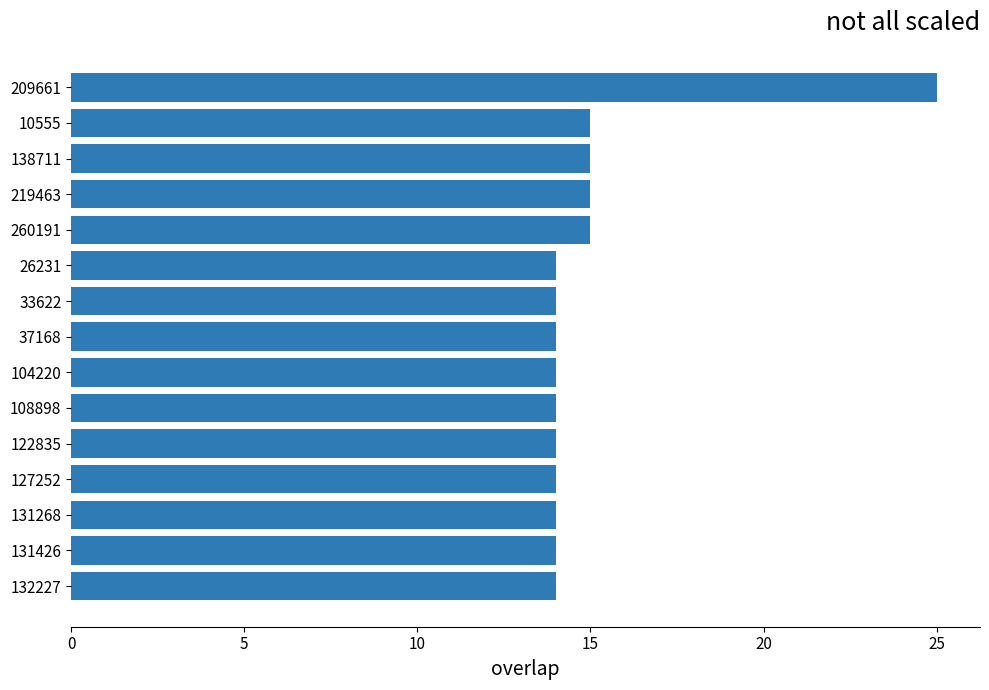

What is the difference between the maximum and minimum values?

11